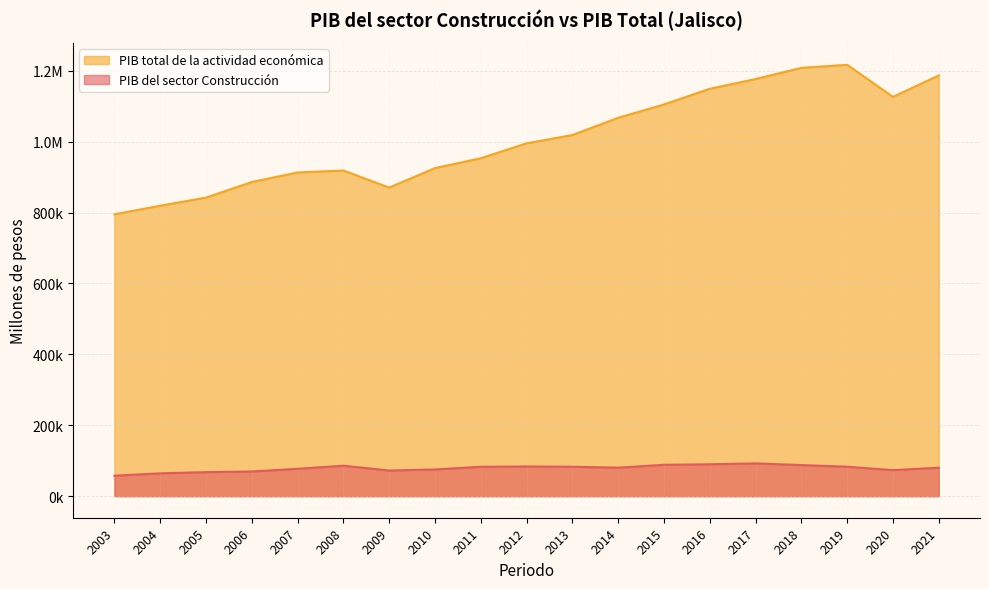

Reading left to right, list all the values displayed in this chart.

PIB del sector Construcción: 2003=57668.9	2004=64374.0	2005=67769.2	2006=69604.1	2007=77213.3	2008=85835.1	2009=72298.9	2010=75457.3	2011=82857.6	2012=83805.4	2013=82954.5	2014=80384.0	2015=88486.7	2016=89930.2	2017=92455.8	2018=87702.9	2019=83072.6	2020=73422.1	2021=80273.6
PIB total de la actividad económica: 2003=794957.3	2004=819238.3	2005=842128.8	2006=886009.7	2007=913139.8	2008=918573.5	2009=870319.1	2010=925371.8	2011=953148.1	2012=995286.0	2013=1018578.6	2014=1067256.8	2015=1104884.9	2016=1149129.5	2017=1176616.0	2018=1208076.0	2019=1216735.7	2020=1126205.9	2021=1186919.0